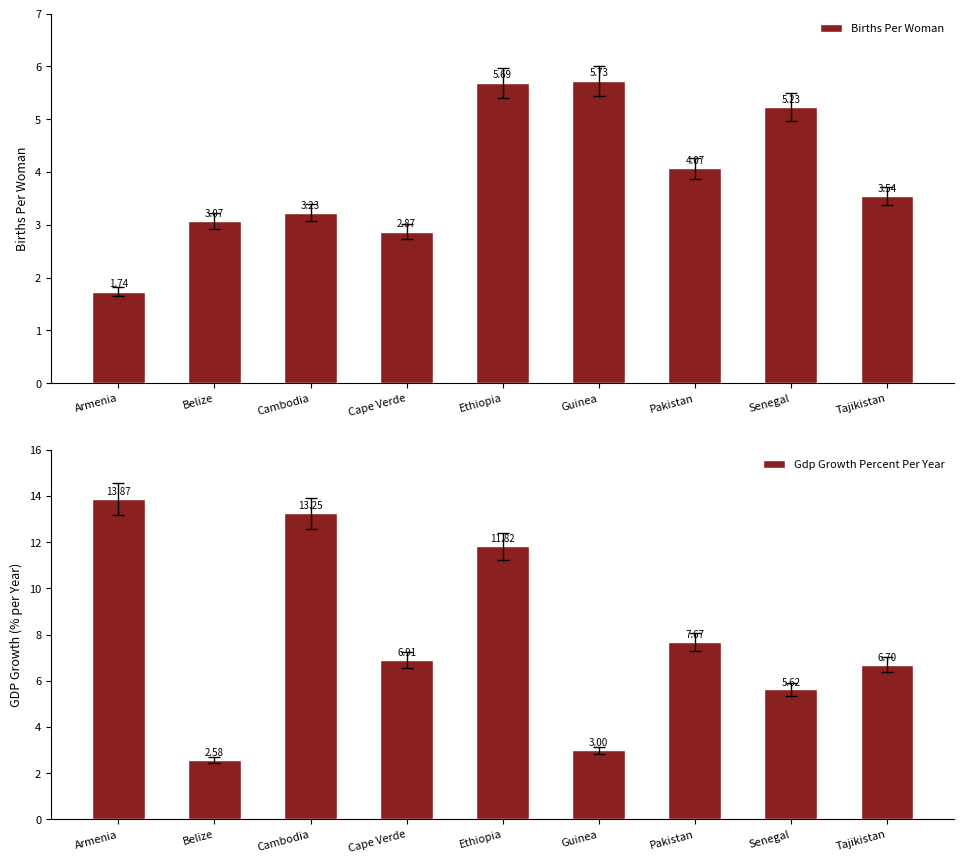

Rank the series at Pakistan from lowest to highest value.

Births Per Woman, Gdp Growth Percent Per Year